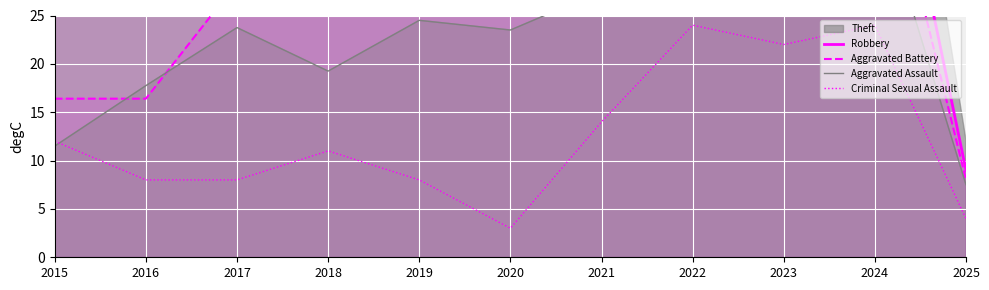

What is the spread (max minus min) of values at 2020?

42.0